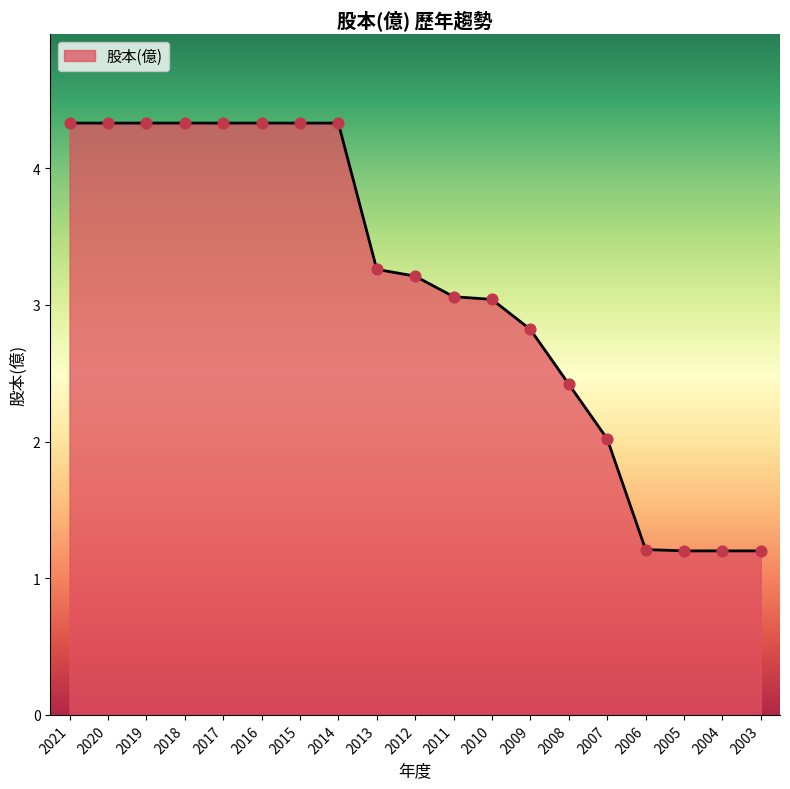

Between 2012 and 2009, which is larger?

2012